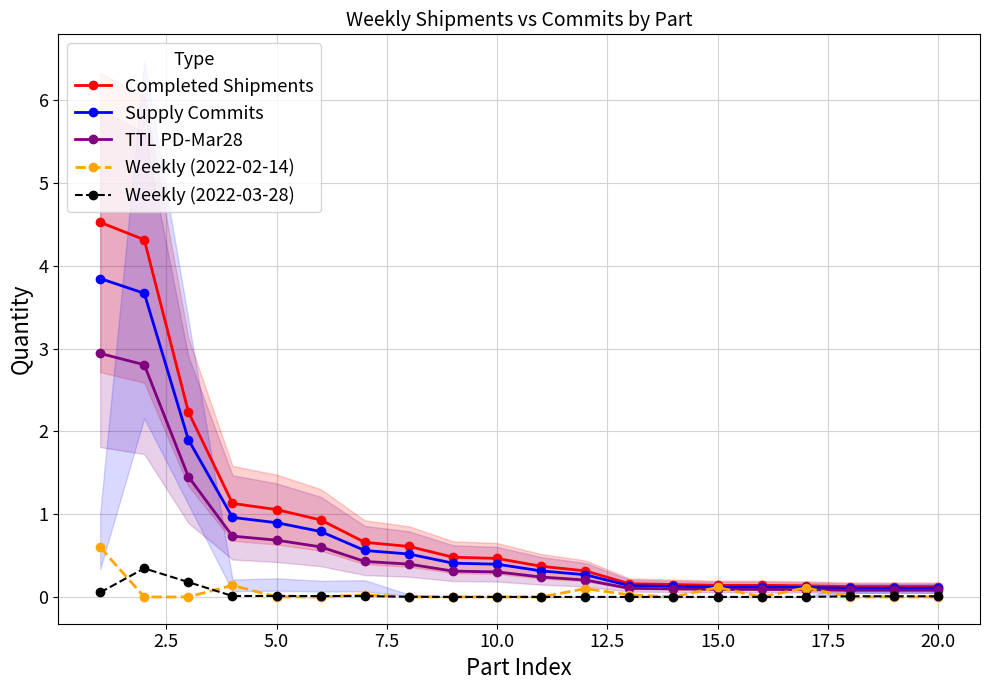

List the series in order of their peak value, lowest first.

Weekly (2022-03-28), Weekly (2022-02-14), TTL PD-Mar28, Supply Commits, Completed Shipments